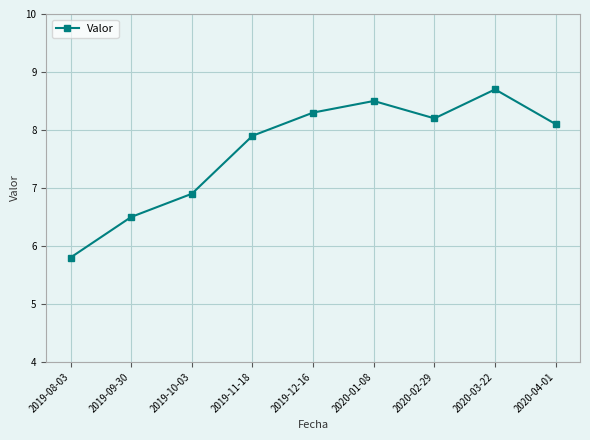

Reading left to right, transcribe all the data shown in this chart.

5.8	6.5	6.9	7.9	8.3	8.5	8.2	8.7	8.1